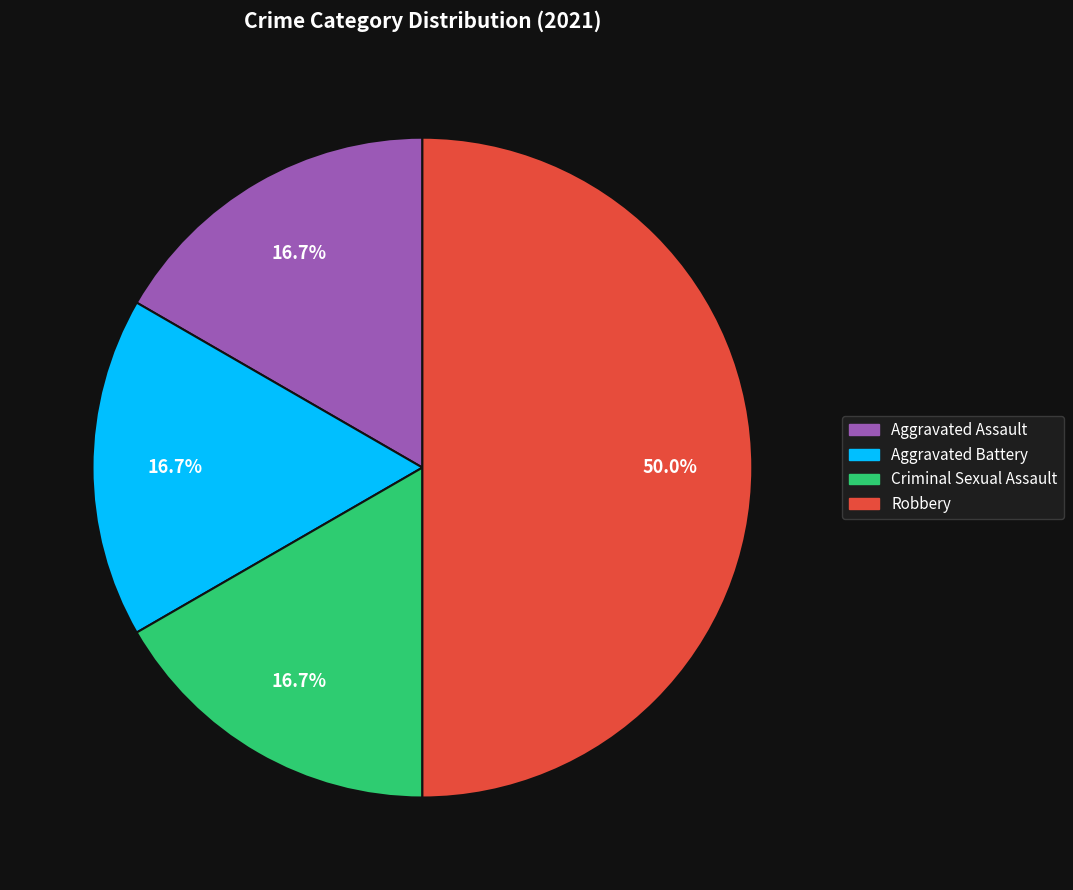

Between Robbery and Aggravated Assault, which is larger?

Robbery